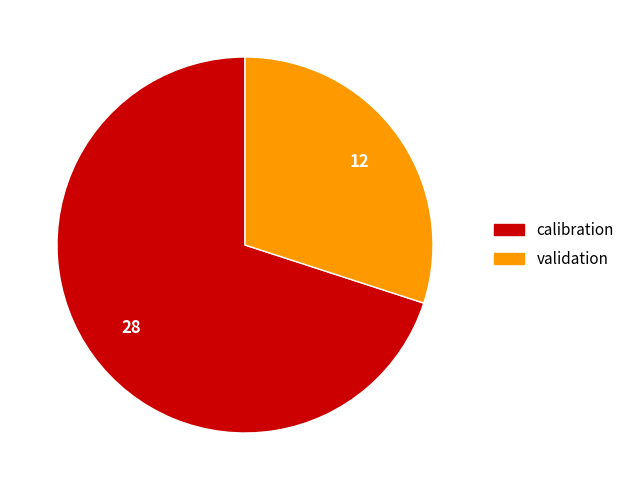

Approximately how many times larger is the value at validation compared to calibration?

0.4